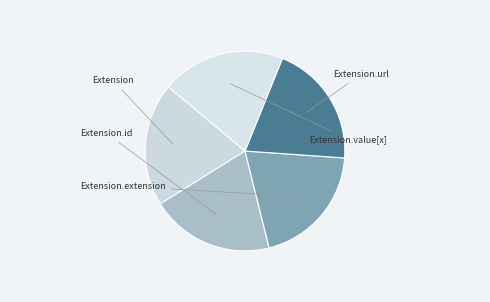

To the nearest percent, what is the average slice percentage?

20%